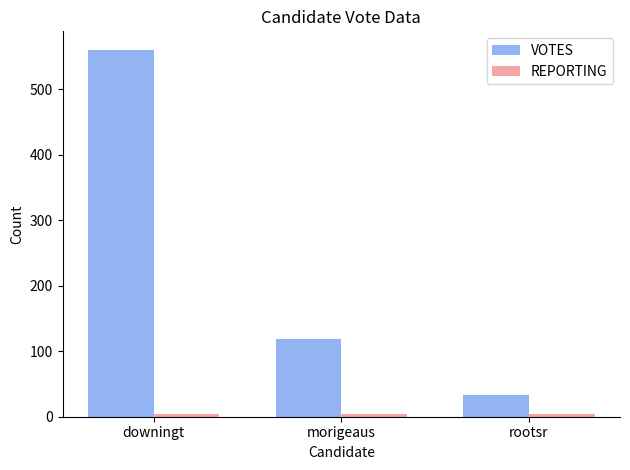

What is the total value across all series at downingt?

564